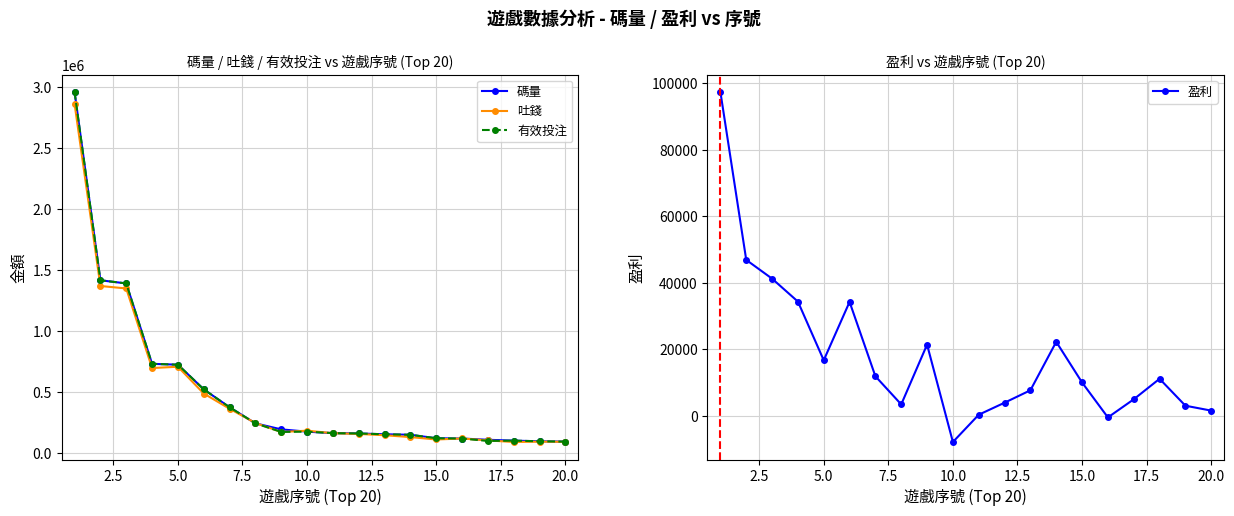

What is the highest value of the 吐錢 series?

2864672.8